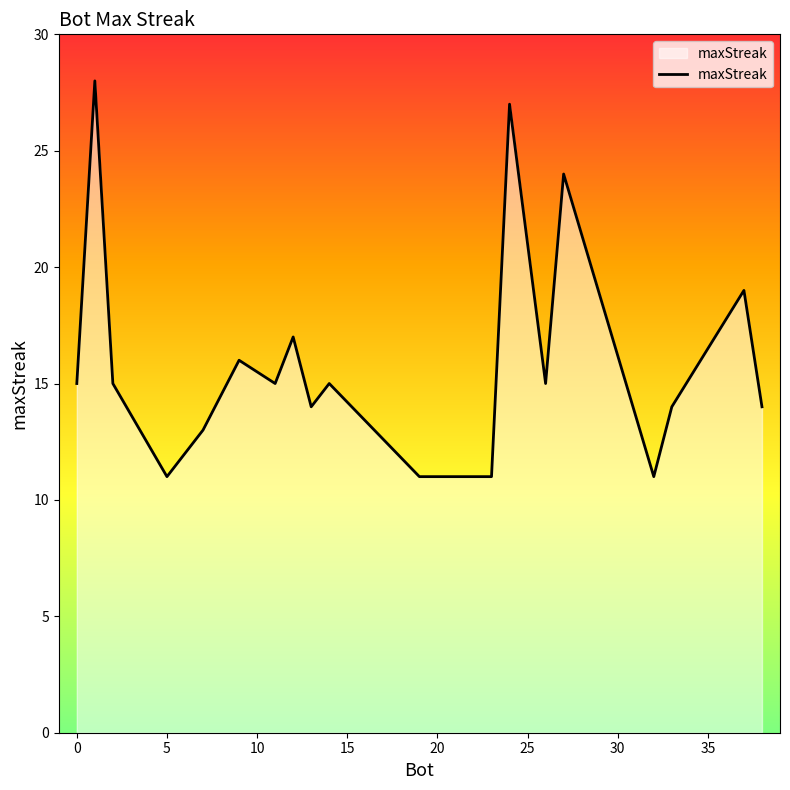

What is the maximum value shown in the chart?

28